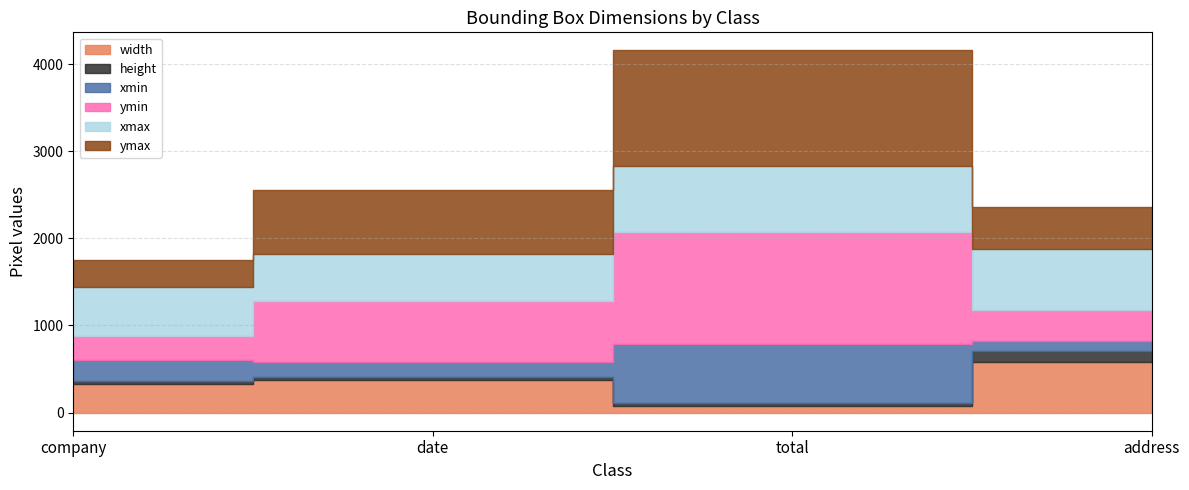

Rank the categories by ymax value from lowest to highest.

company, address, date, total